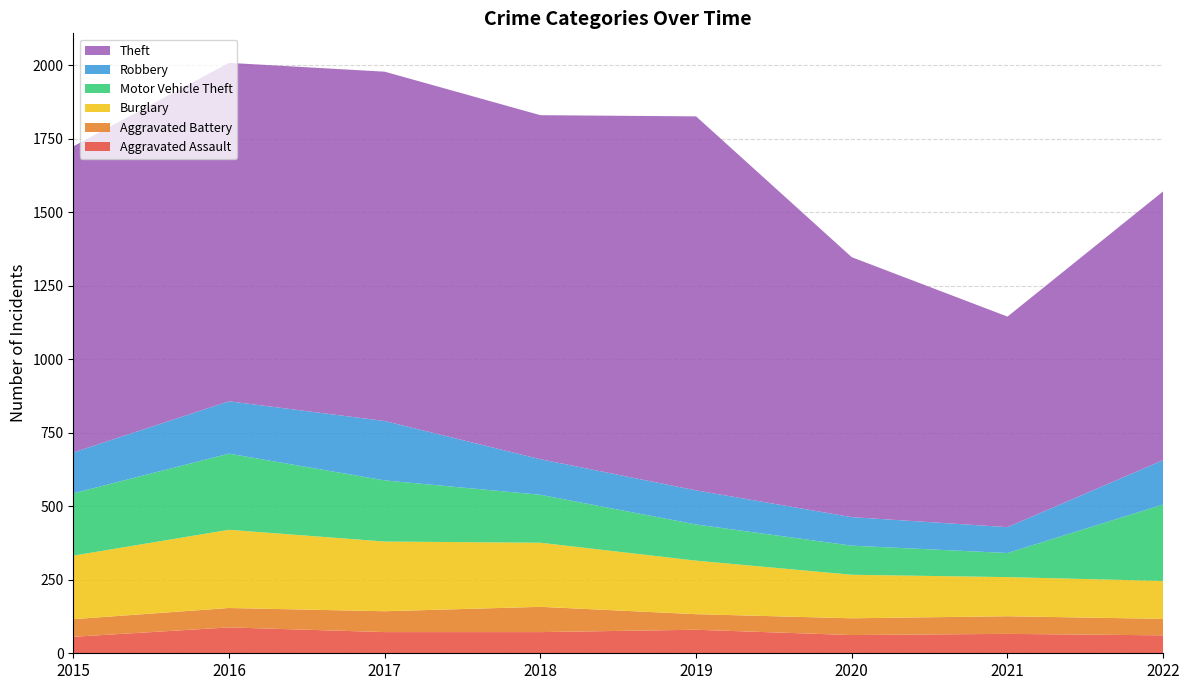

Reading right to left, list all the values displayed in this chart.

Aggravated Assault: 2022=61	2021=66	2020=62	2019=80	2018=72	2017=72	2016=88	2015=56
Aggravated Battery: 2022=56	2021=60	2020=57	2019=53	2018=86	2017=71	2016=66	2015=60
Burglary: 2022=129	2021=133	2020=148	2019=182	2018=218	2017=237	2016=266	2015=216
Motor Vehicle Theft: 2022=260	2021=82	2020=99	2019=123	2018=163	2017=208	2016=259	2015=212
Robbery: 2022=151	2021=88	2020=97	2019=116	2018=121	2017=202	2016=178	2015=139
Theft: 2022=914	2021=716	2020=884	2019=1272	2018=1170	2017=1188	2016=1151	2015=1041